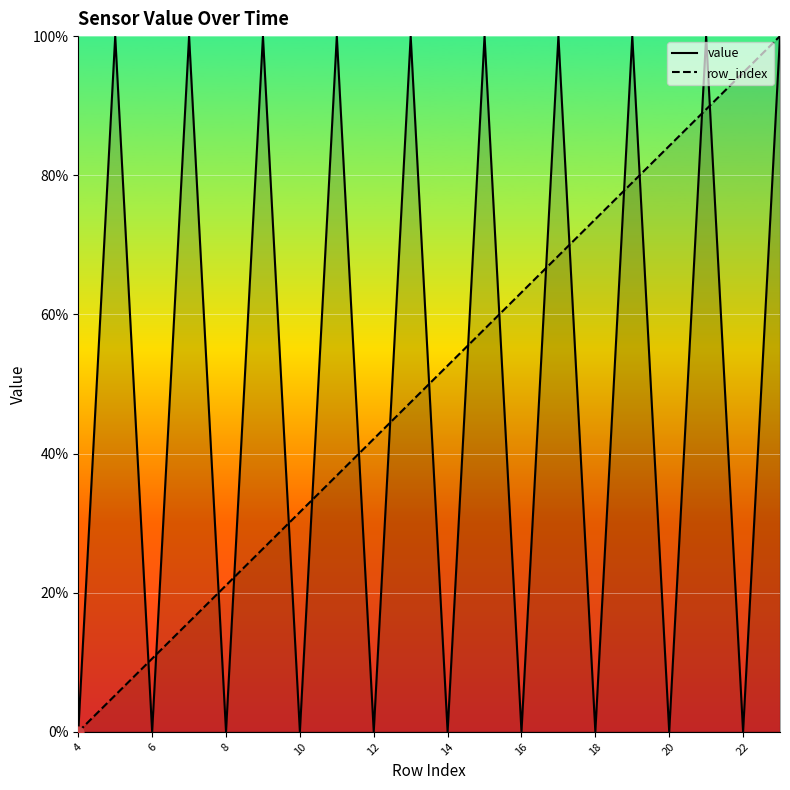

Which series reaches the maximum Y coordinate?

value